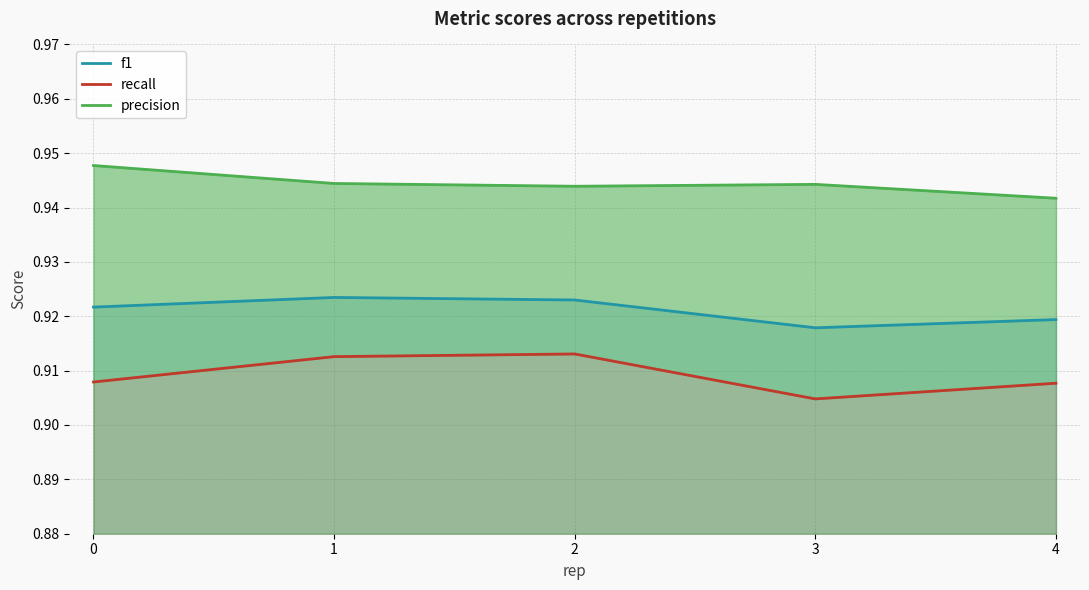

True or false: f1 has more than 0 interior local peaks.

True